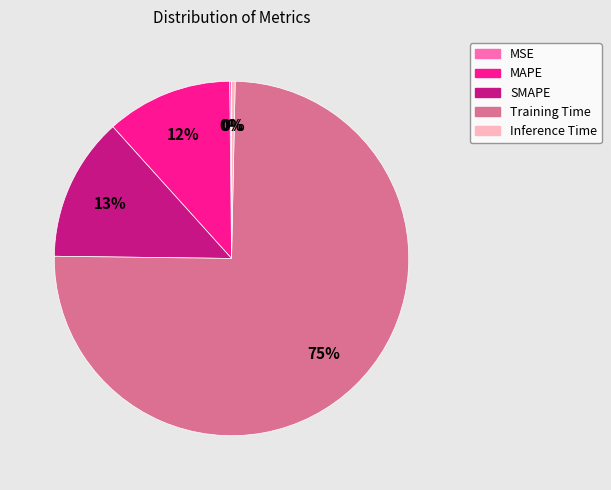

Which category has the biggest portion of the pie?

Training Time